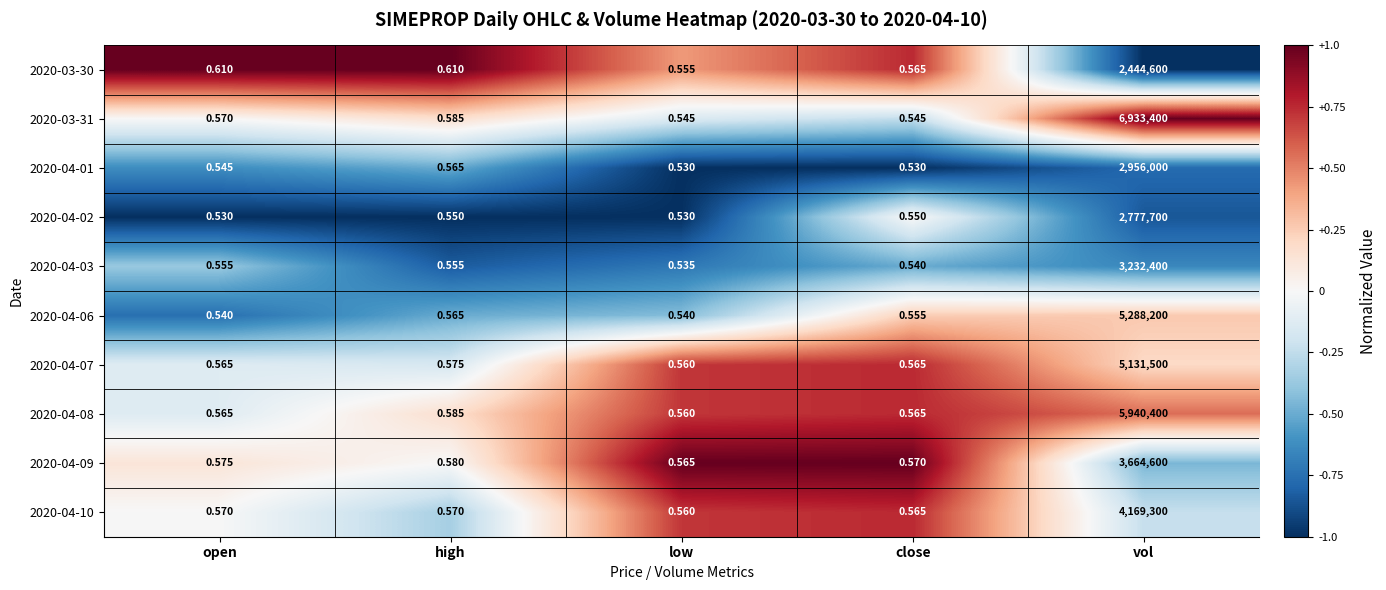

At which label does 2020-04-06 reach its peak?

vol